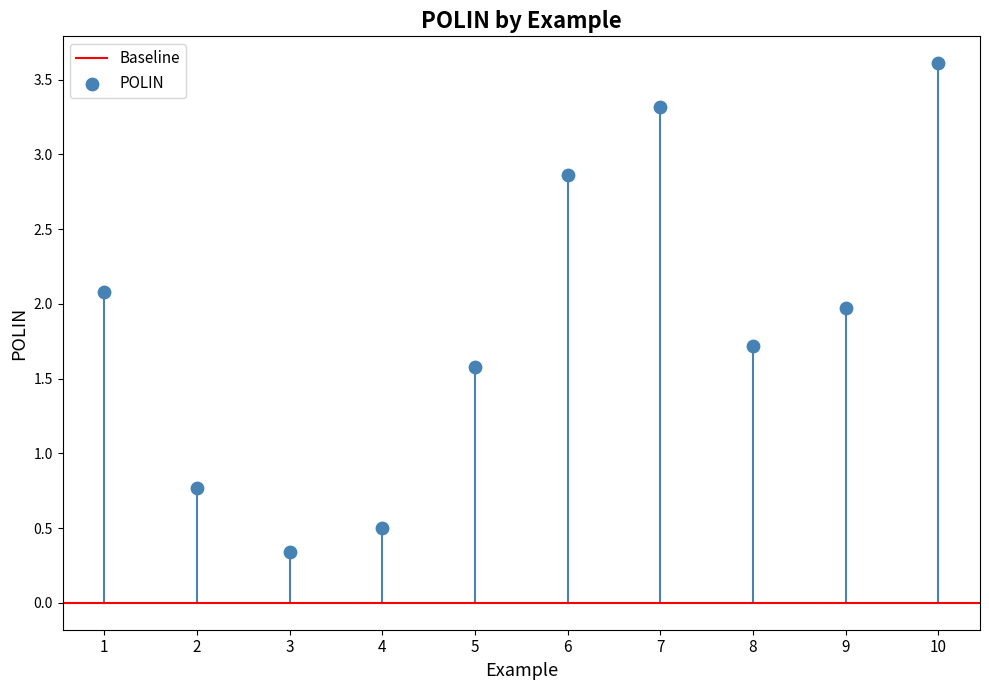

What is the range of Y values (max minus min)?

3.3